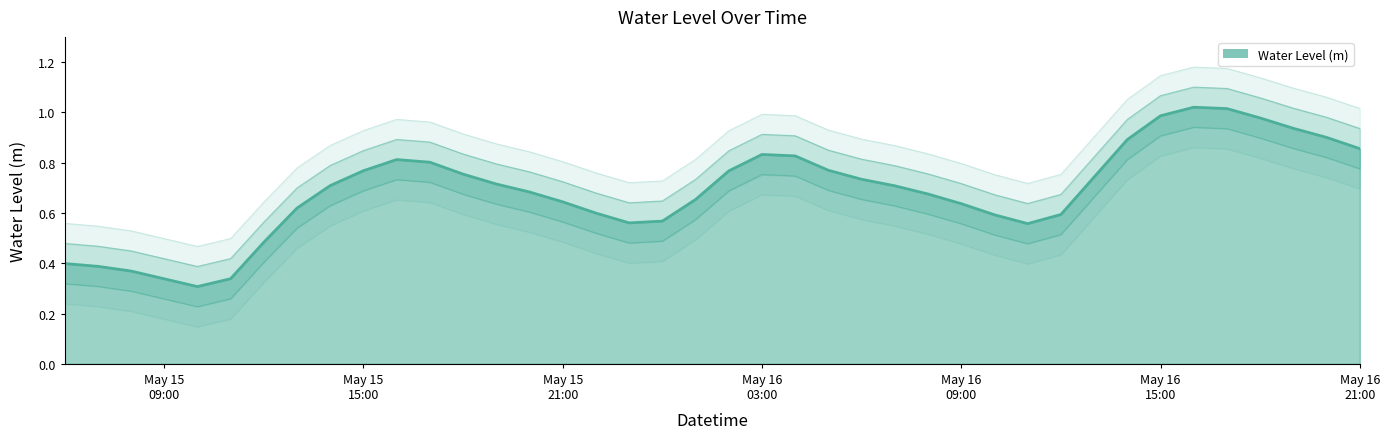

The chart shows a value of 0.5 at 2025-05-16 00:00:00. True or false?

True